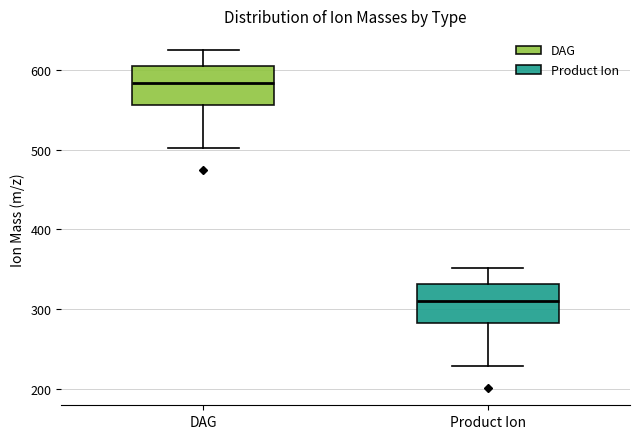

Reading left to right, transcribe this box plot: for each box, give where its median line is, the range the box spans, and where its two whiskers end, as read against the y-axis. The values are not printed on the chart, so give them approximately, as read against the axis.

DAG: median 580, box 560 to 610, whiskers 500 to 620
Product Ion: median 310, box 280 to 330, whiskers 230 to 350